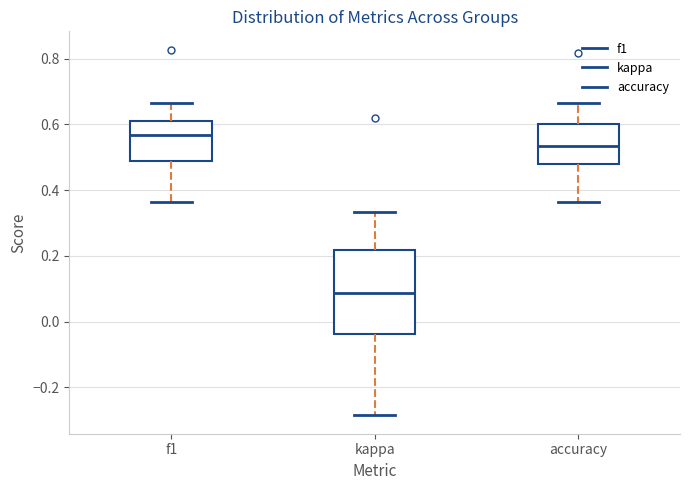

Which box has the lowest median line?

kappa